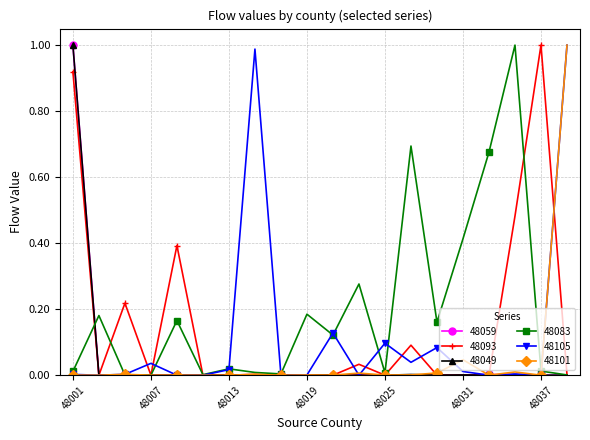

True or false: 48083 has more than 0 points higher than both neighbors.

True